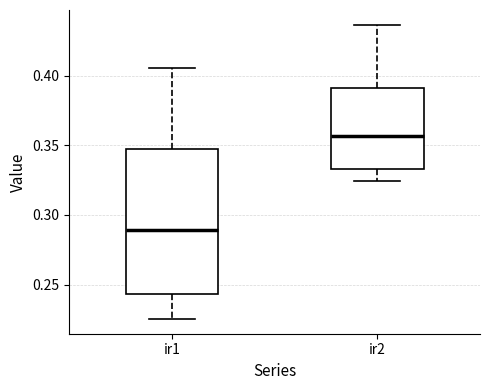

Which box is the tallest, from its lower edge to its upper edge?

ir1